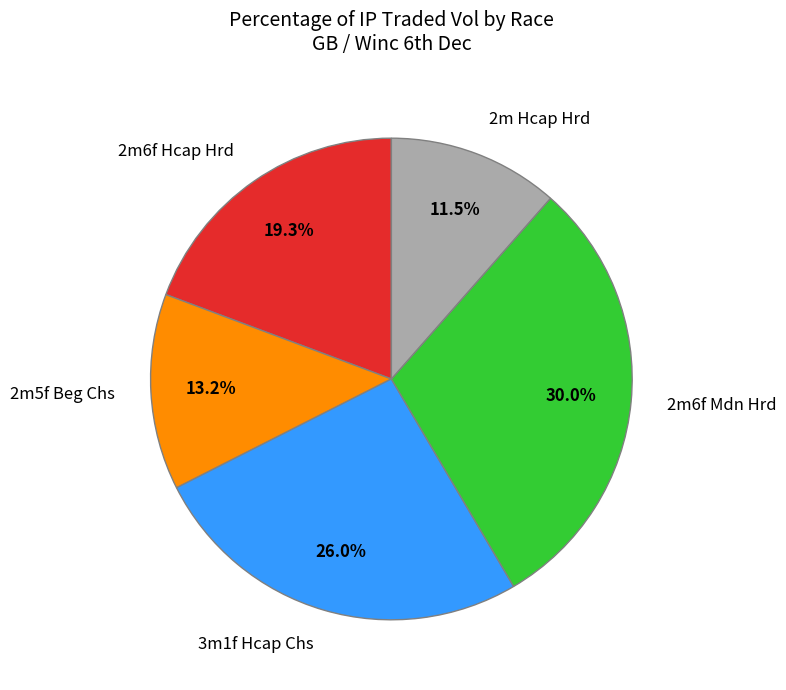

How many slices are in this pie chart?

5